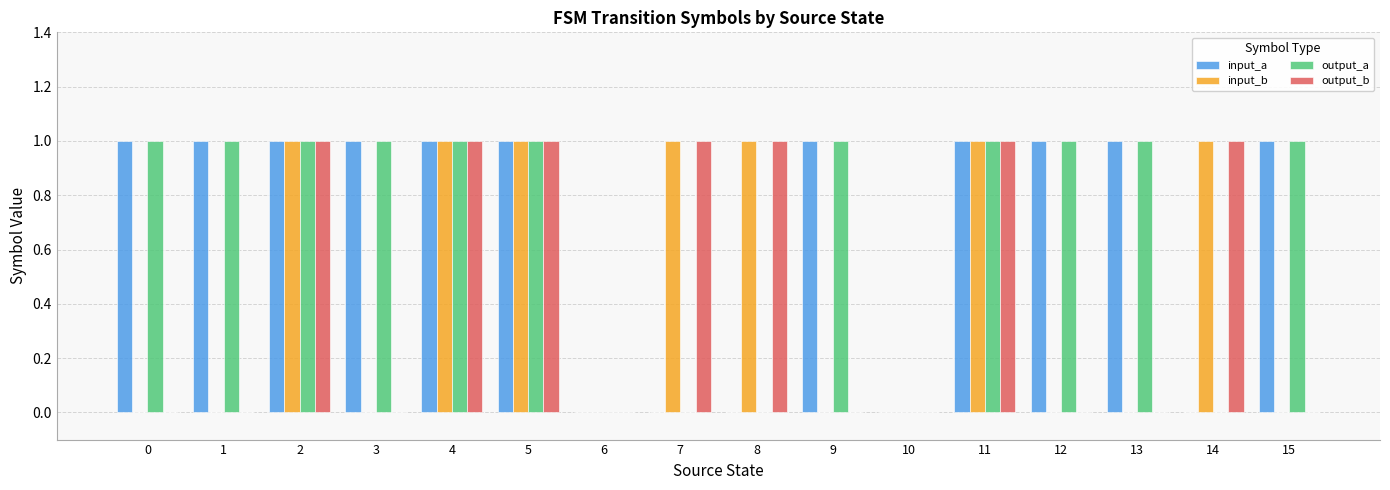

How many input_a values are between 0 and 1?

16